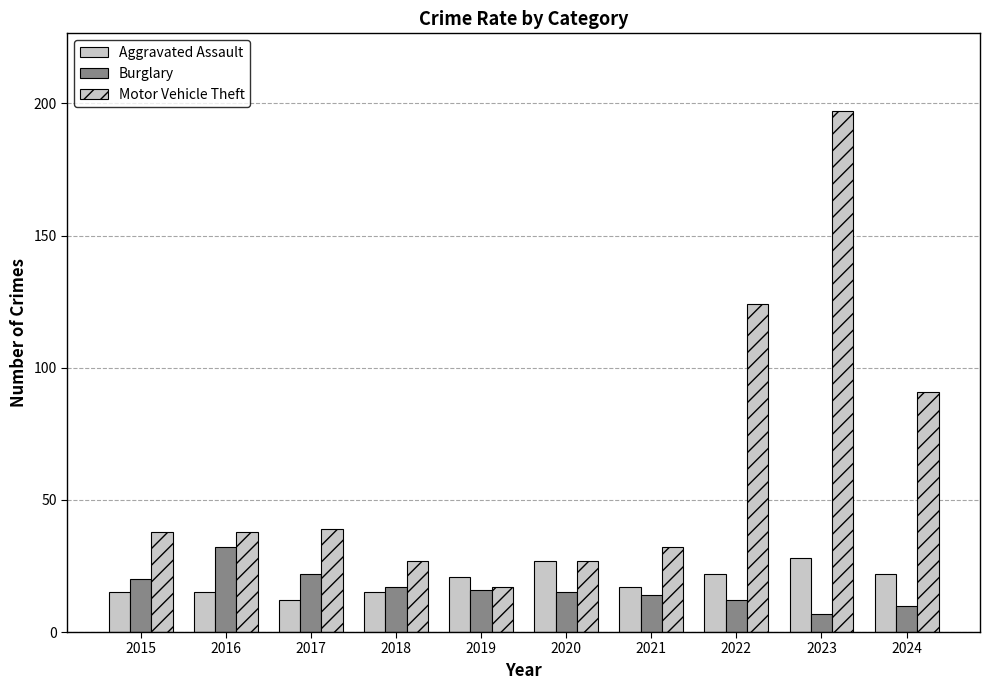

Between 2019 and 2022, which series saw the biggest shift?

Motor Vehicle Theft